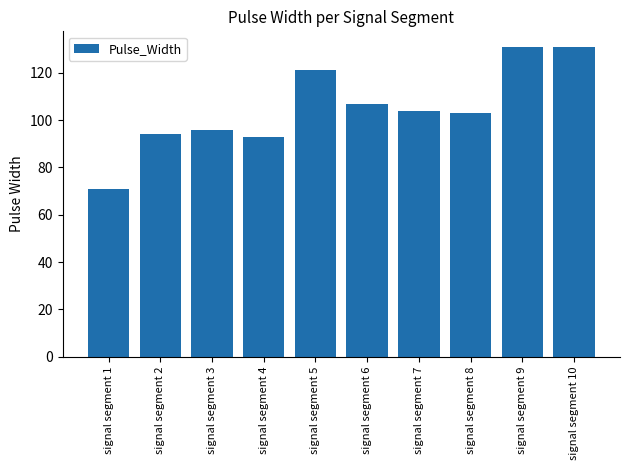

What is the greatest value displayed?

131